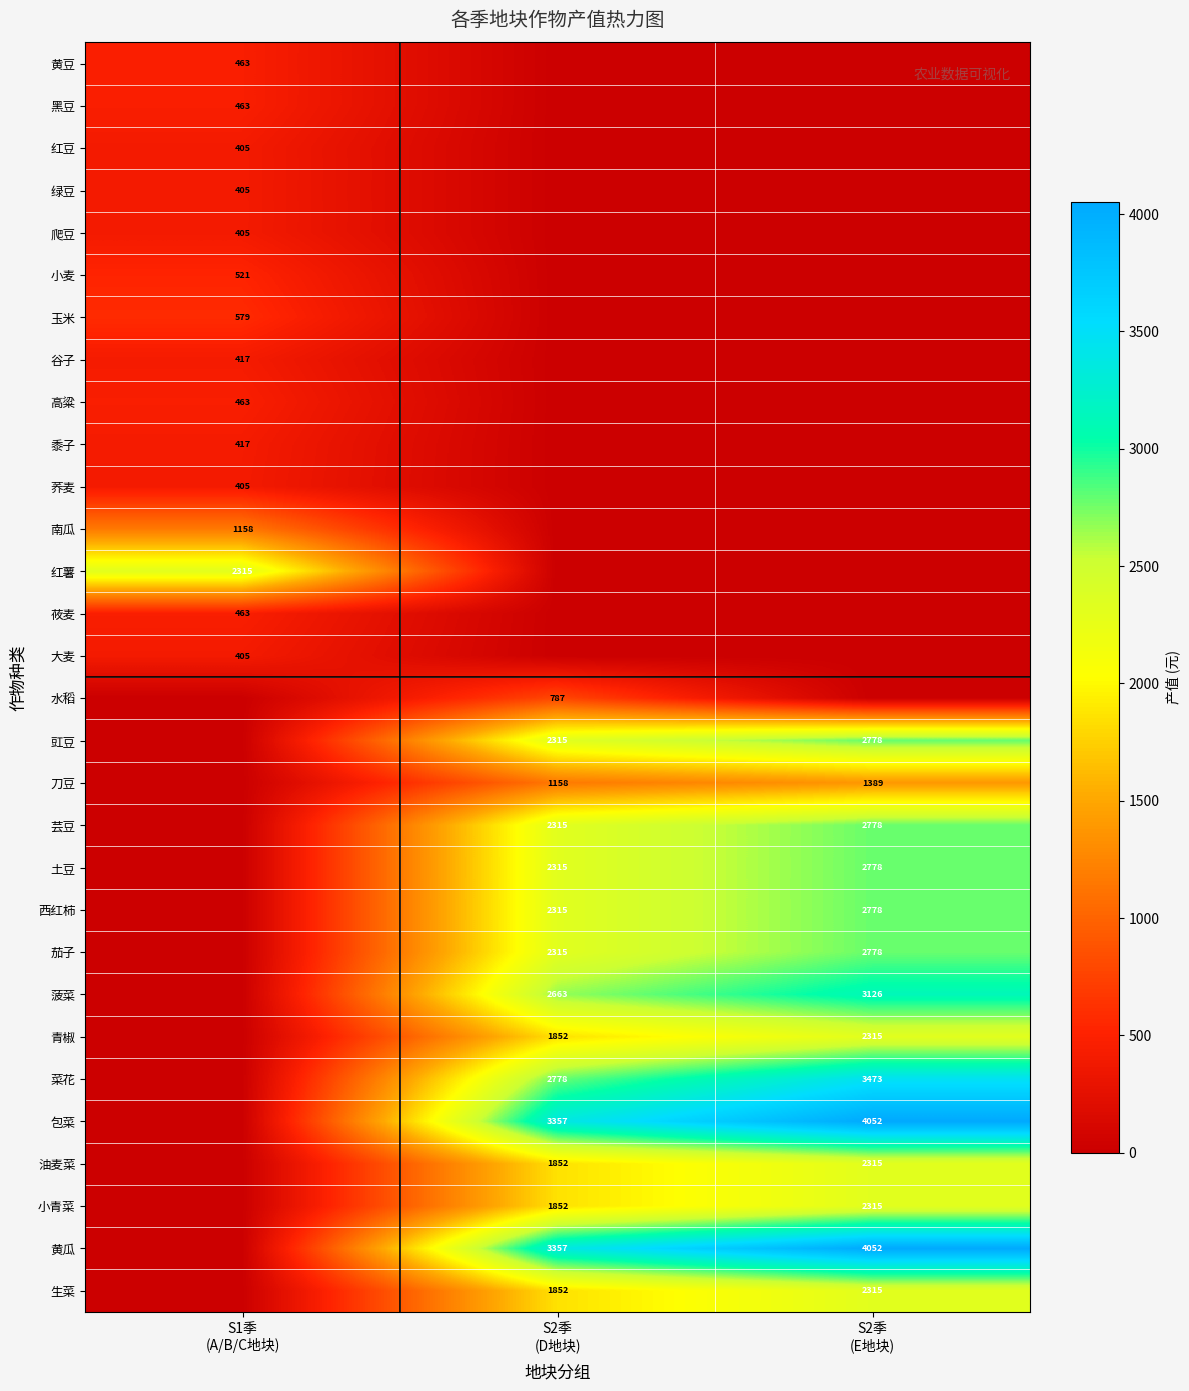

How many data points does each series have?

3